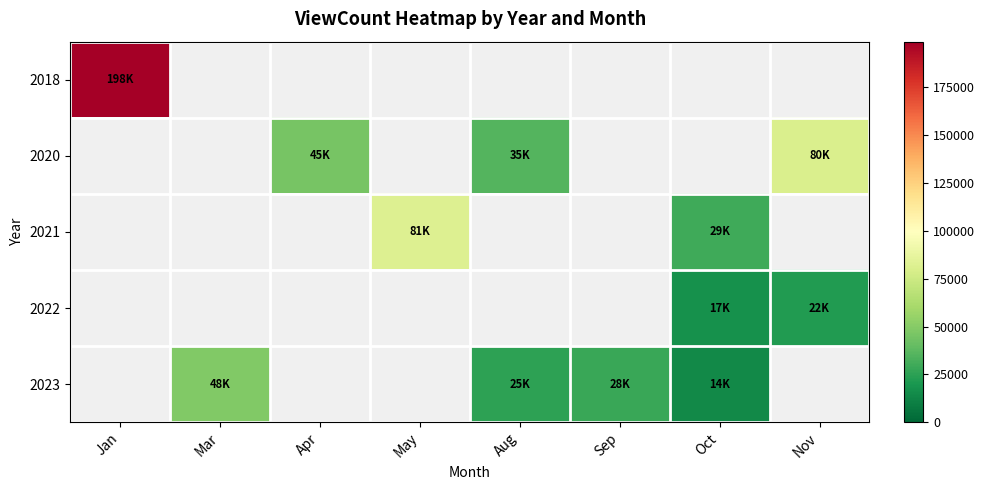

How many data points does each series have?

8